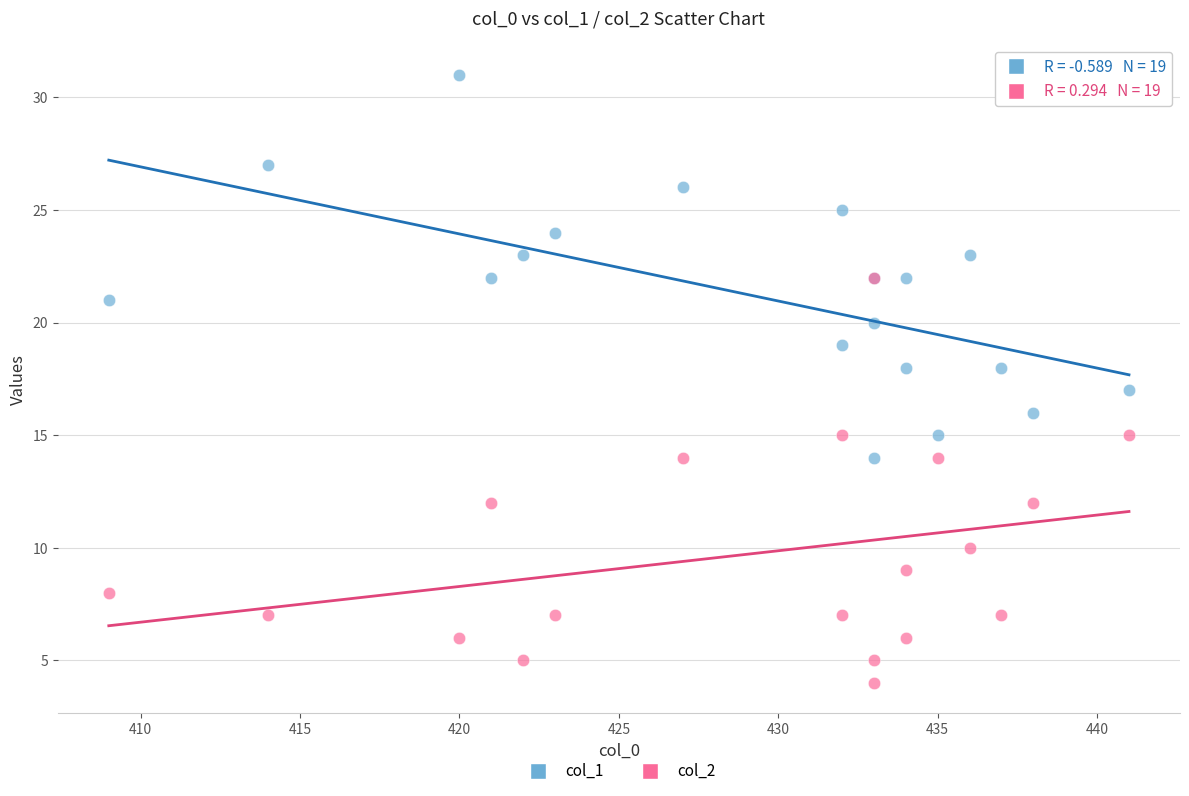

Which series contains the lowest Y value?

col_2